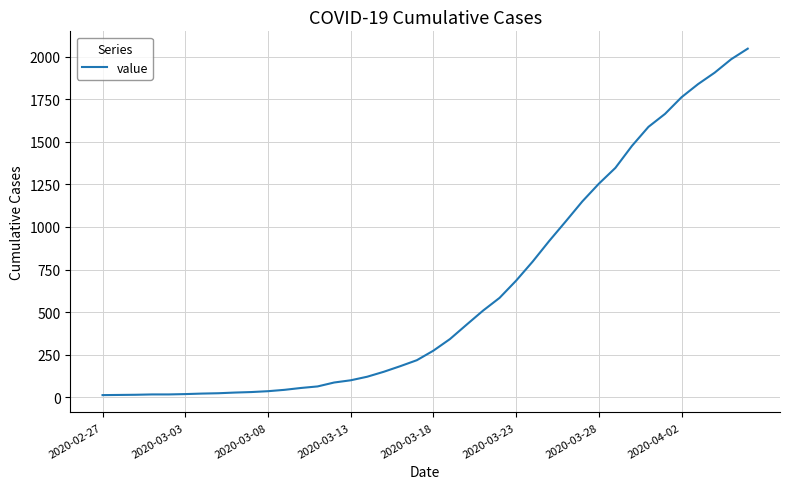

What is the difference between the second highest and second lowest values?

1971